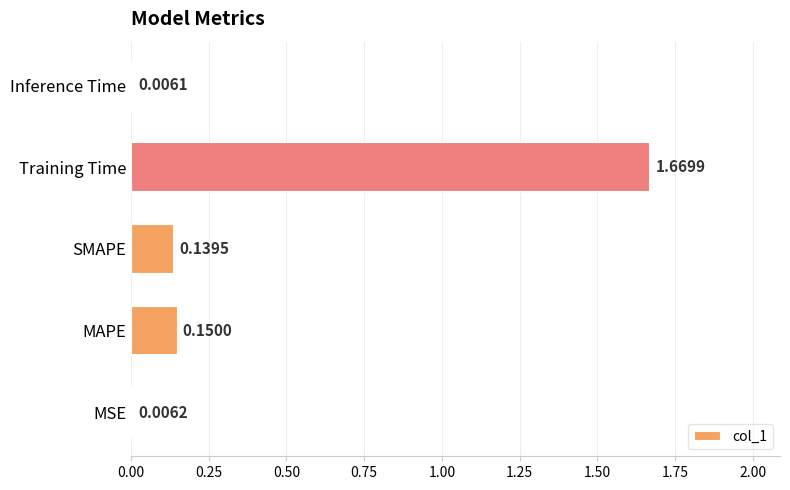

What is the average value?

0.4